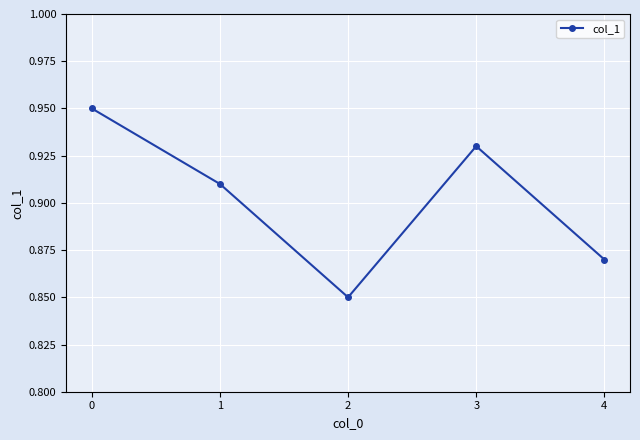

What is the sum of the values at 4 and 2?

1.7